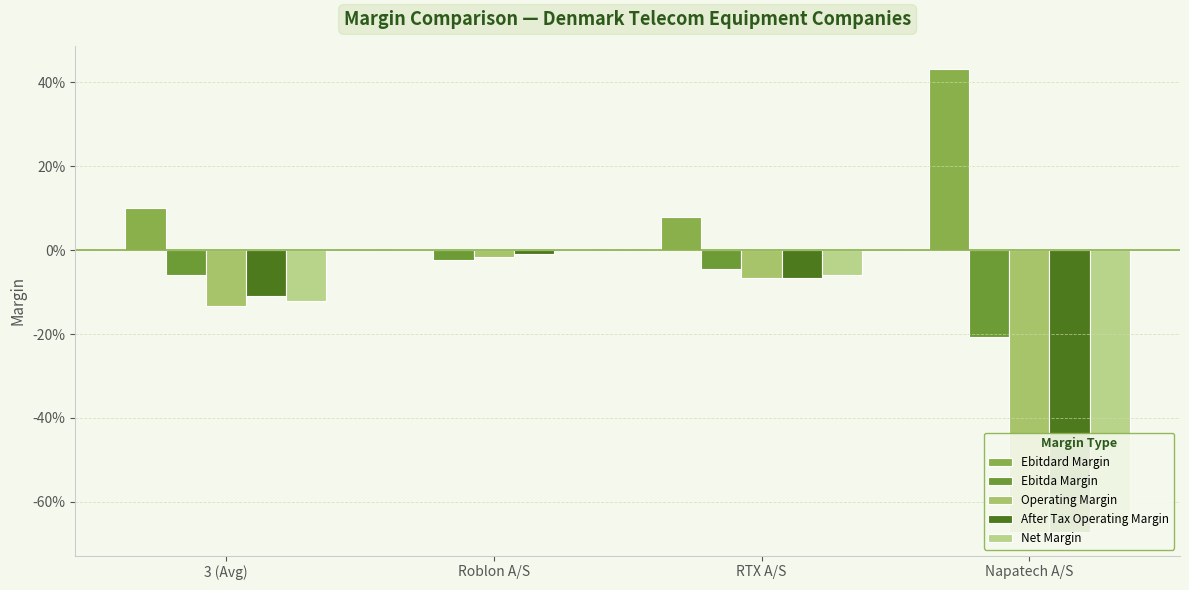

Between 3 (Avg) and Roblon A/S, which is larger?

3 (Avg)